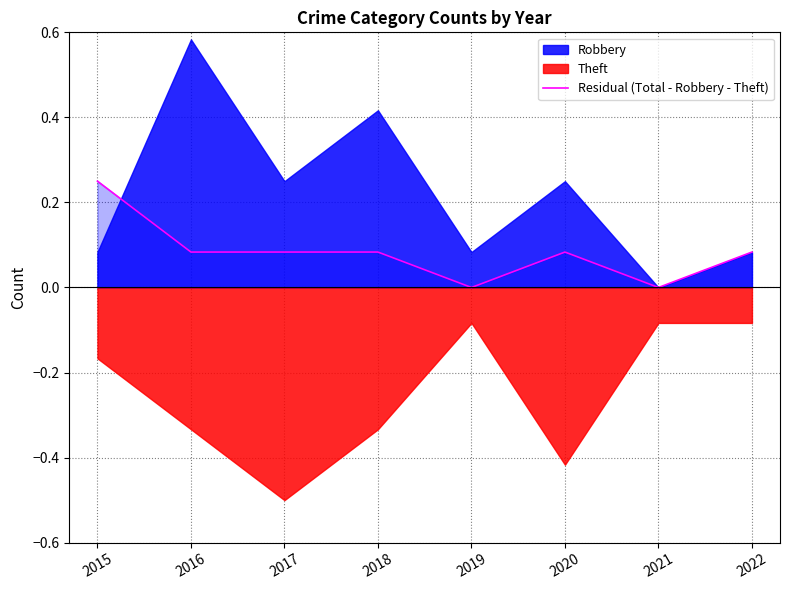

Between 2021 and 2022, which is larger?

2022